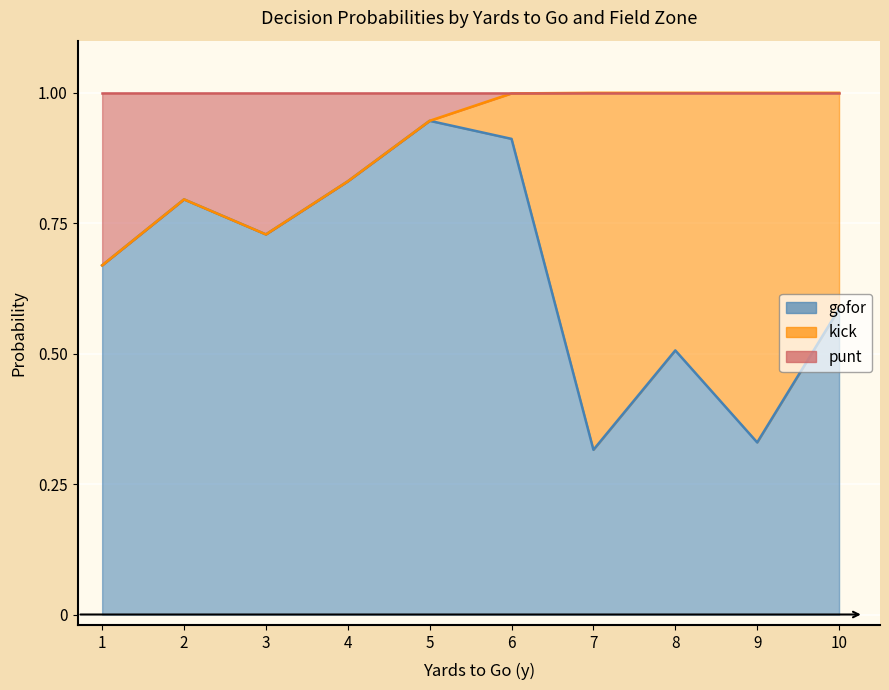

After their last crossing, which series has the higher values: punt or kick?

kick